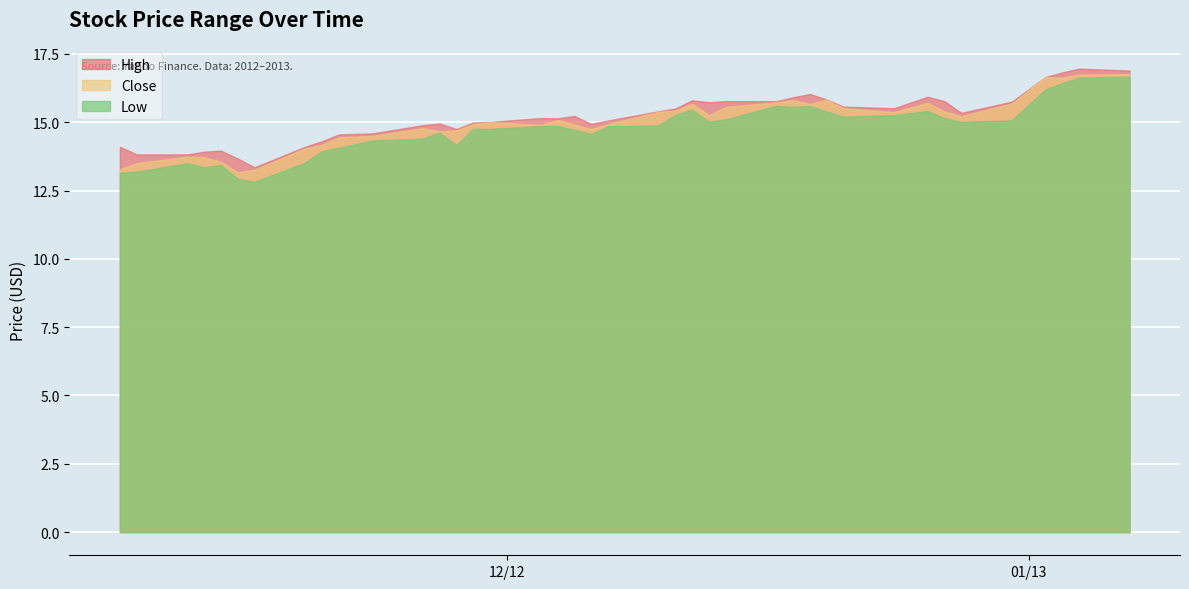

In Low, how many points are higher than both neighbors (excluding endpoints)?

7